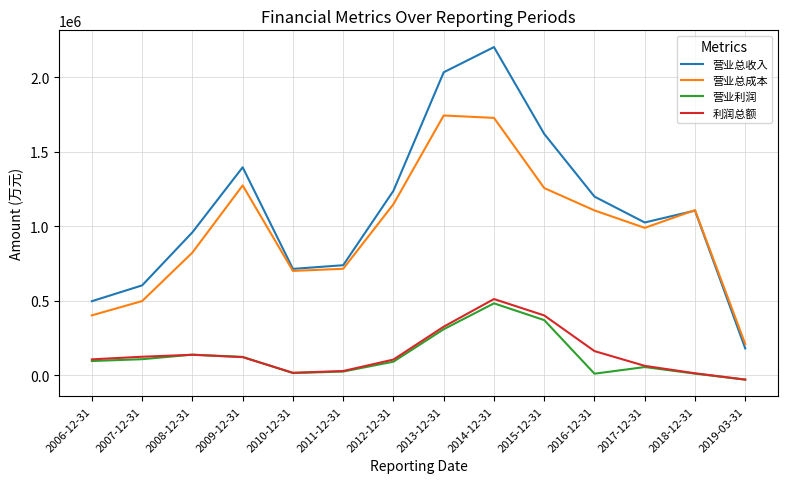

What is the greatest value displayed?

2203138